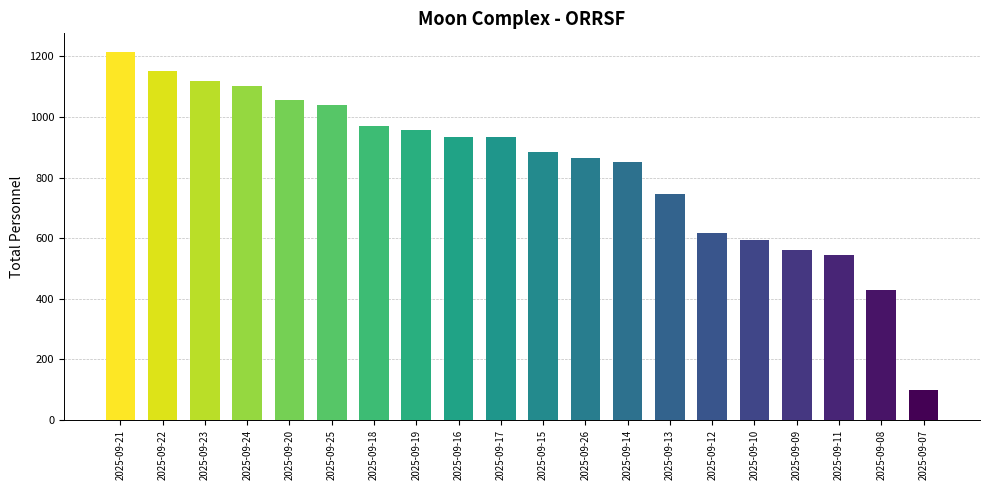

Which label corresponds to the smallest value in the chart?

2025-09-07